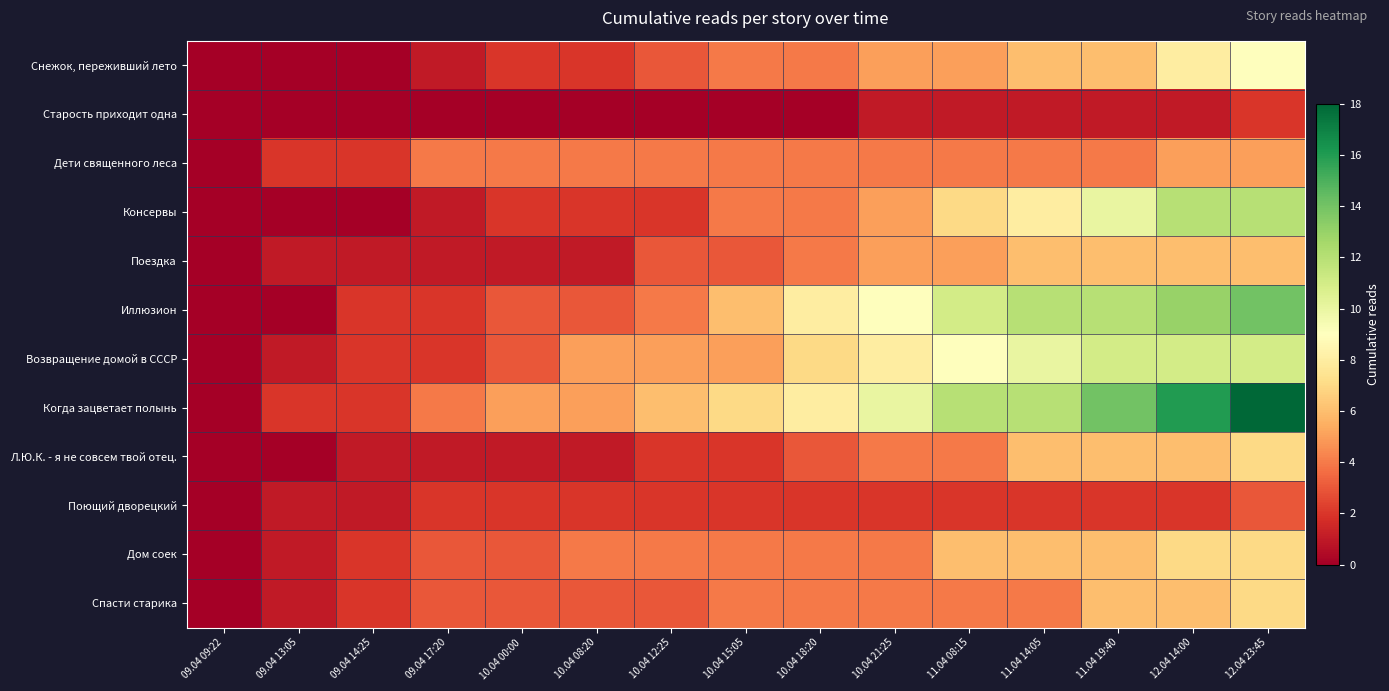

Rank the series at 11.04 08:15 from highest to lowest value.

Когда зацветает полынь, Иллюзион, Возвращение домой в СССР, Консервы, Дом соек, Снежок, переживший лето, Поездка, Дети священного леса, Л.Ю.К. - я не совсем твой отец., Спасти старика, Поющий дворецкий, Старость приходит одна